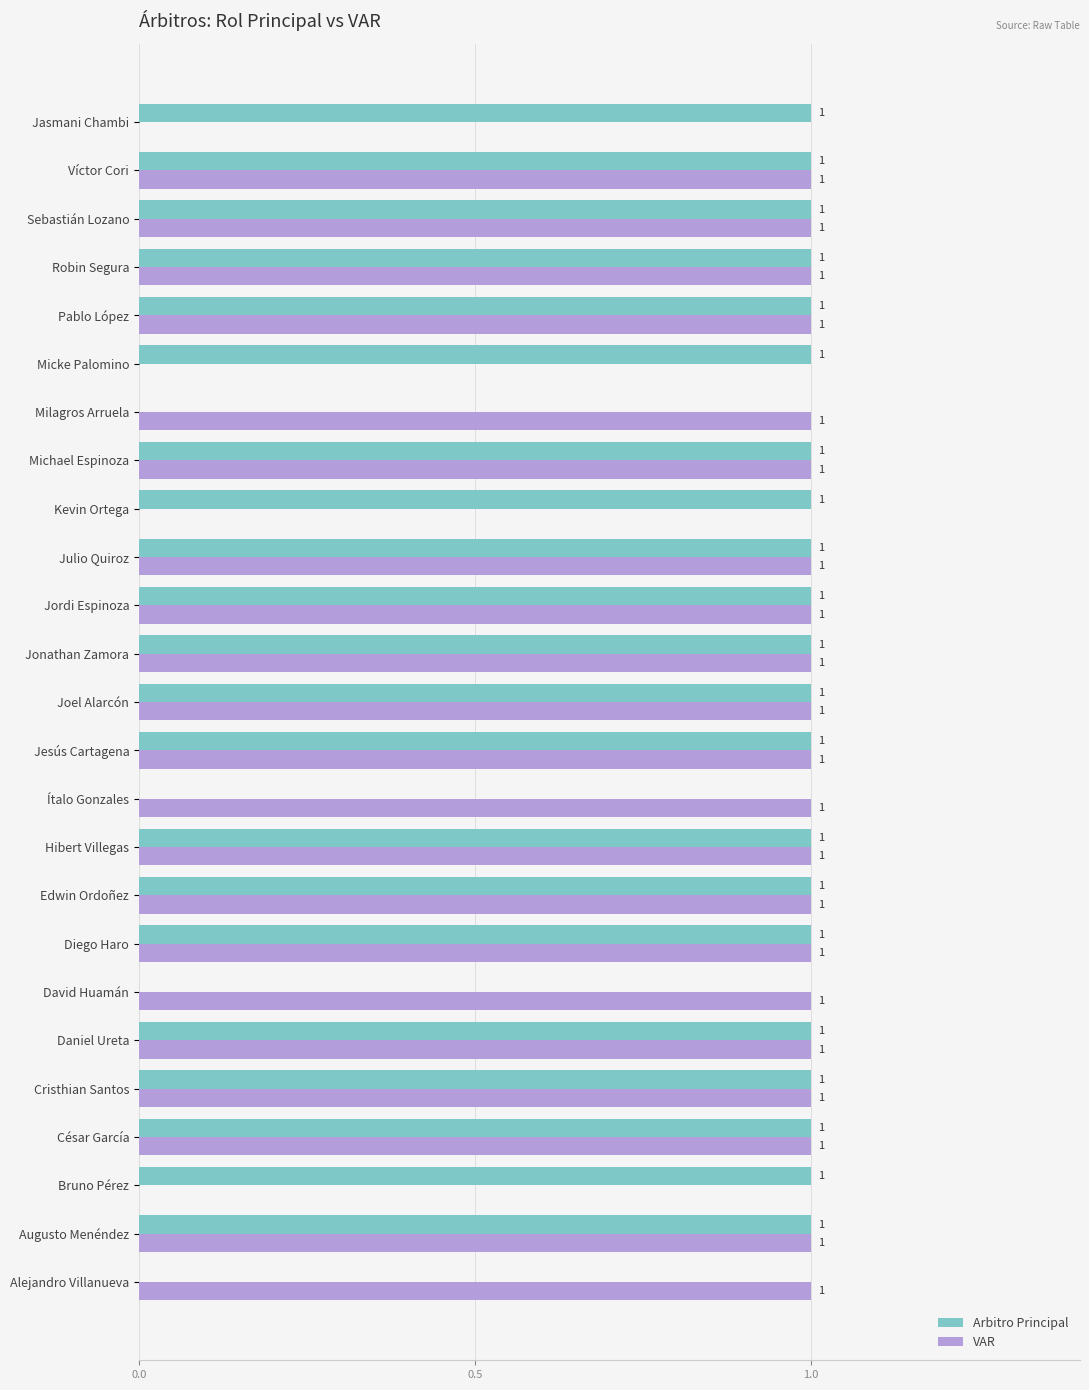

How many Arbitro Principal values are between 1 and 2?

21